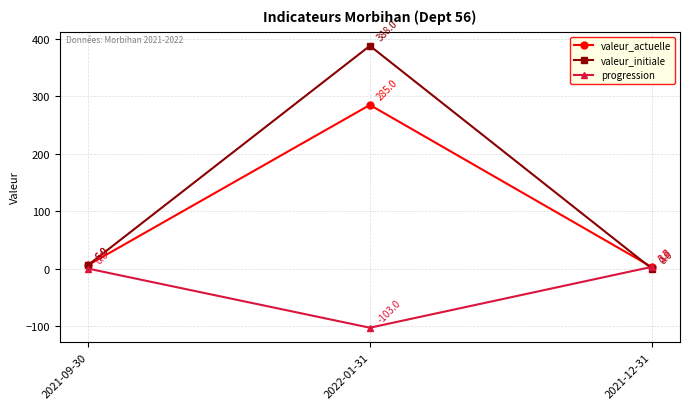

How many positive values does the valeur_initiale series have?

2